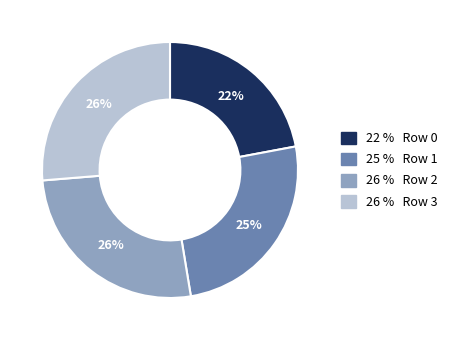

To the nearest percent, what is the average slice percentage?

25%